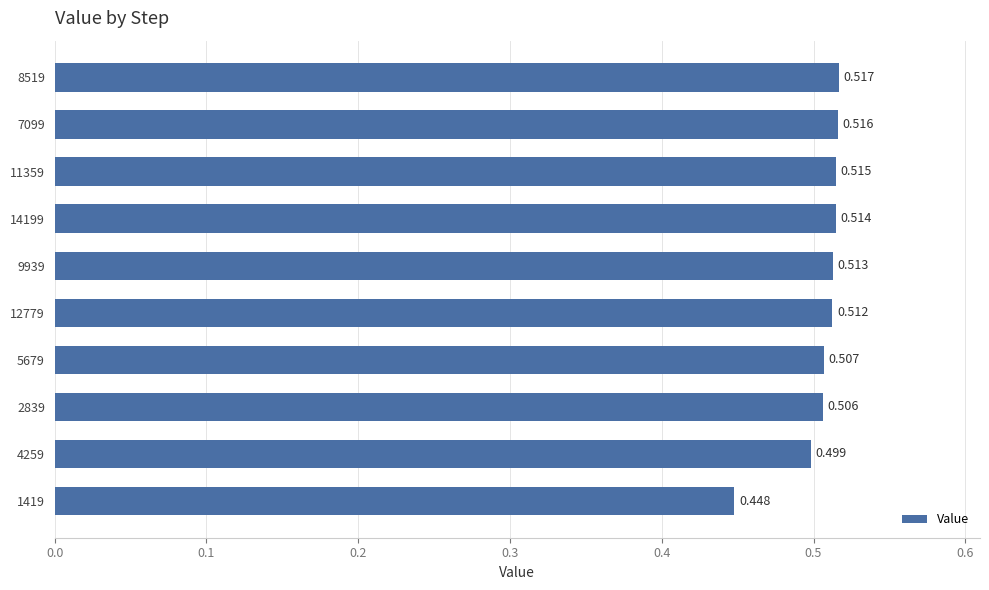

At which category does the chart reach its minimum across all series?

1419